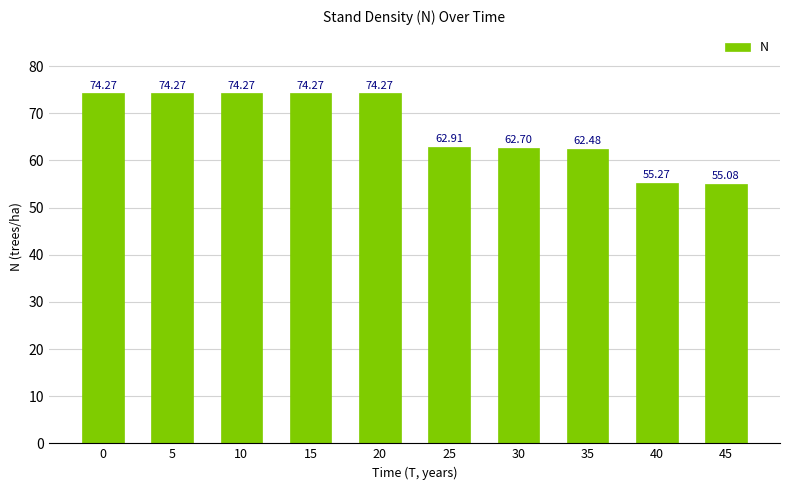

What is the minimum value shown in the chart?

55.1